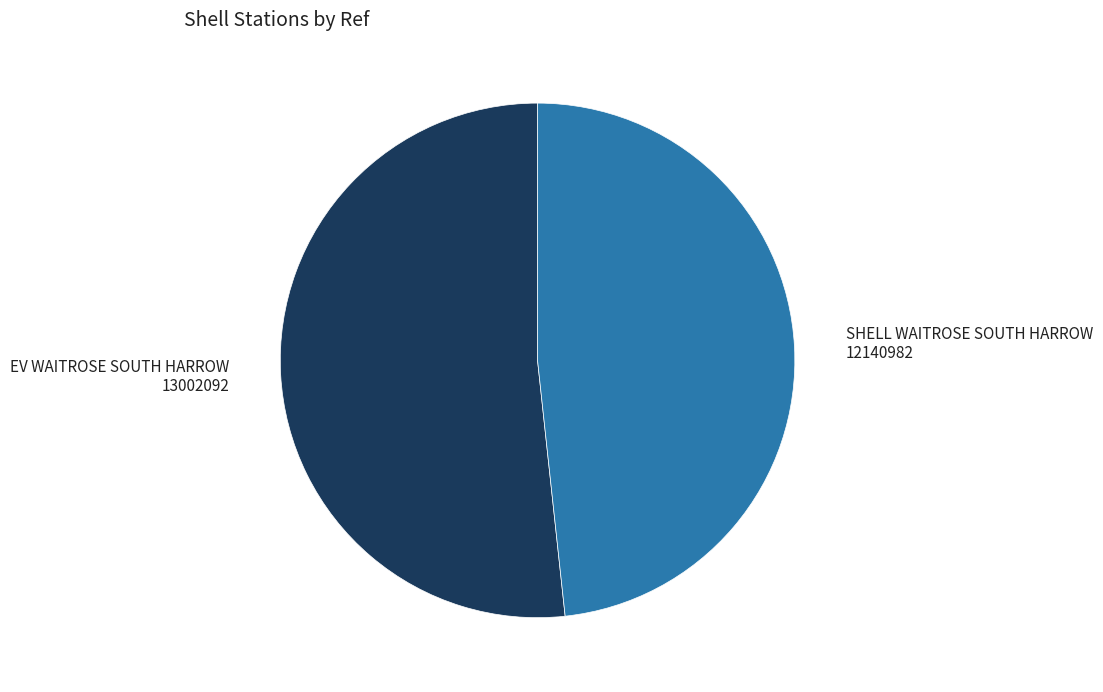

Does any single category account for the majority?

Yes